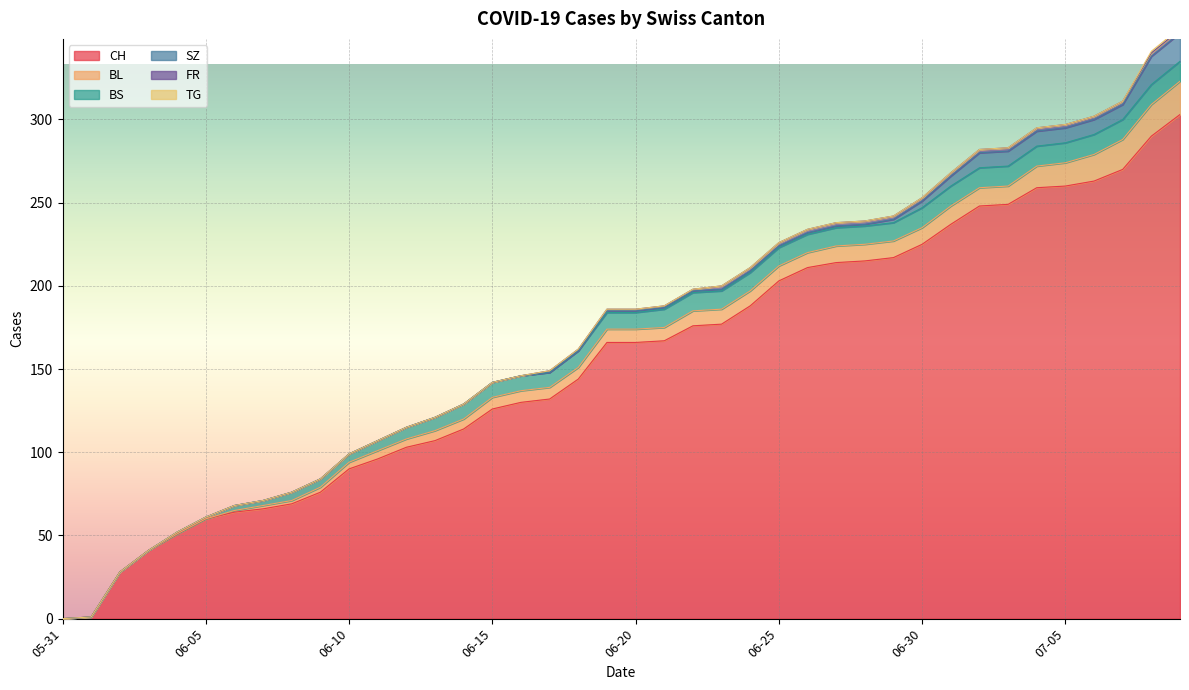

What is the value of the BL point at the 32nd from the left?

11